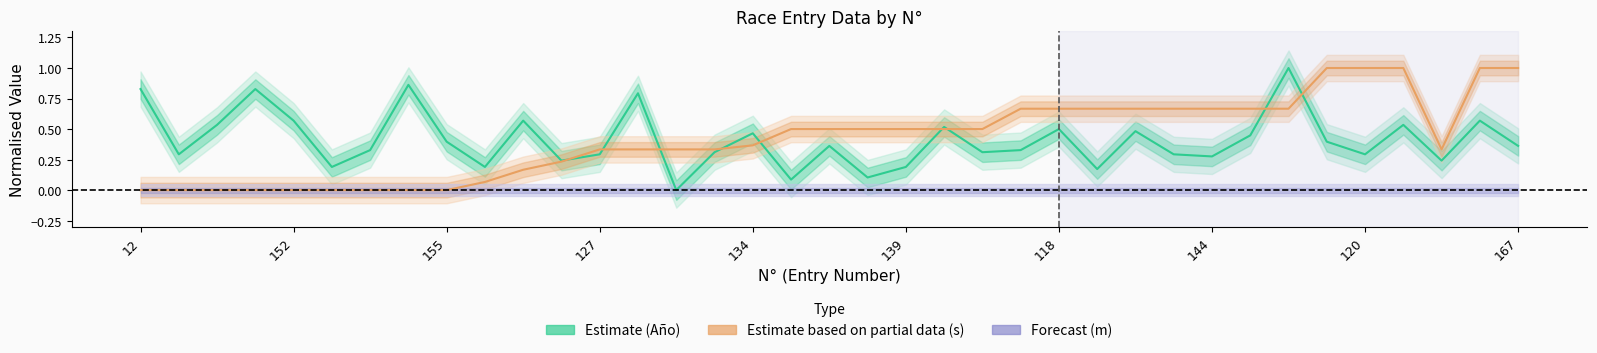

Which series ends up on top after the final intersection of Año and s?

s